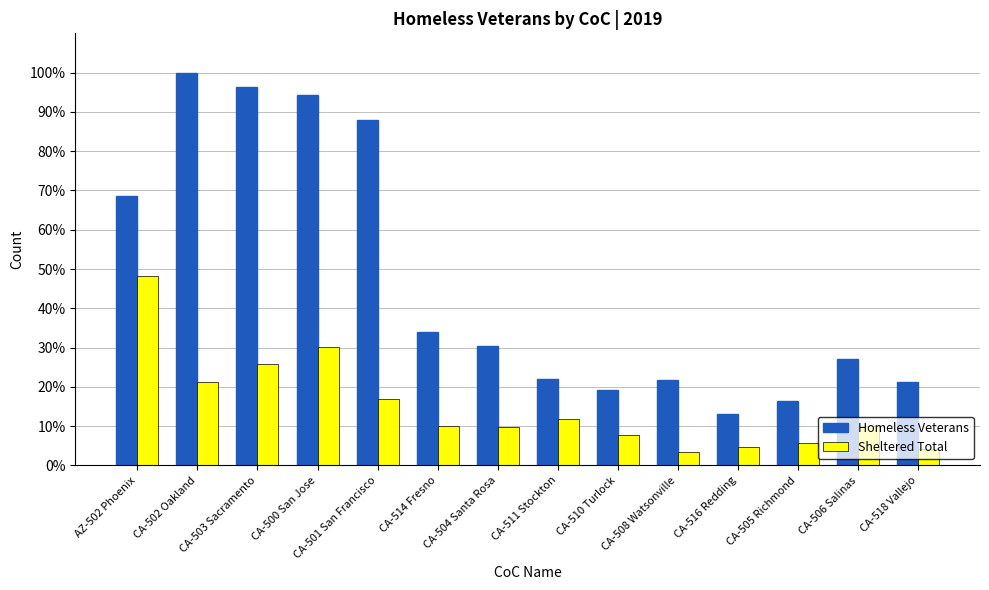

What is the sum of all Homeless Veterans values?

652.5